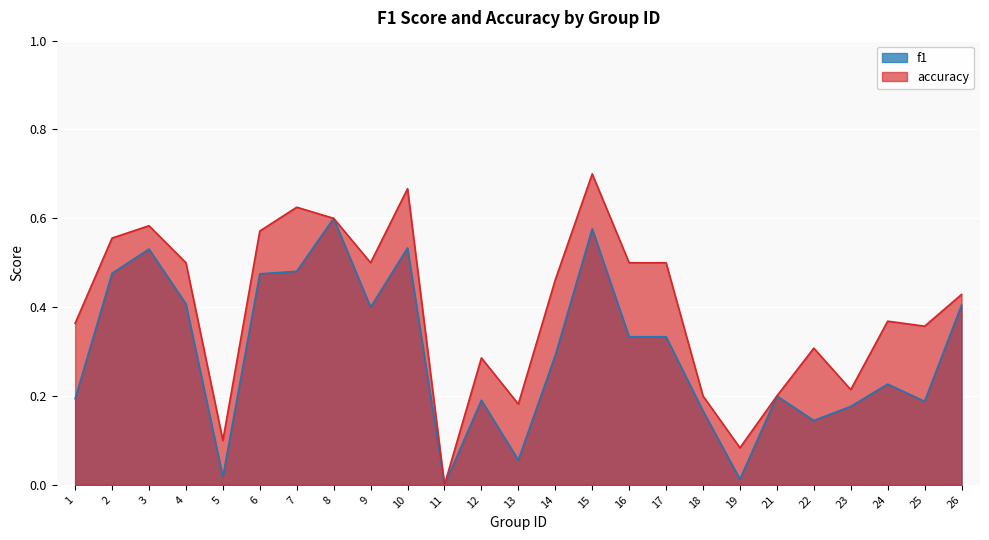

What is the sum of all accuracy values?

9.9